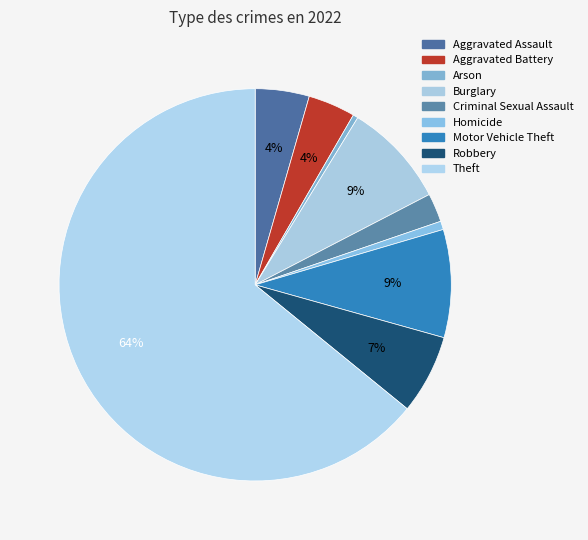

To the nearest percent, what percentage of the pie is Homicide?

1%